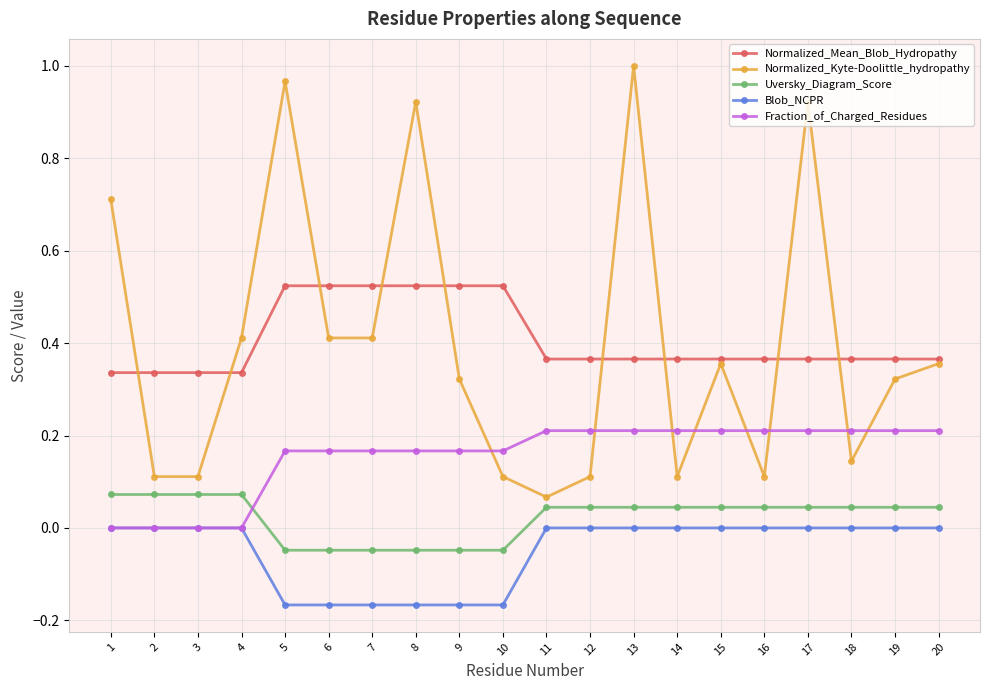

Rank the series by their maximum value, from lowest to highest.

Blob_NCPR, Uversky_Diagram_Score, Fraction_of_Charged_Residues, Normalized_Mean_Blob_Hydropathy, Normalized_Kyte-Doolittle_hydropathy